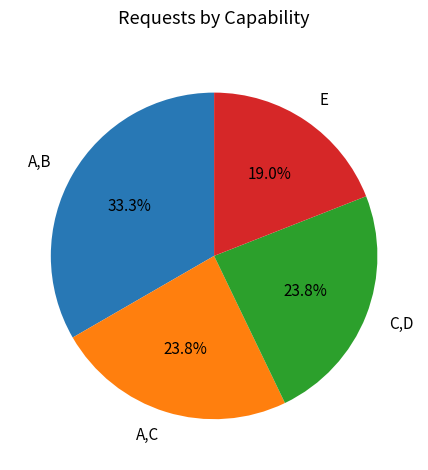

Does C,D represent more than half of the total?

No